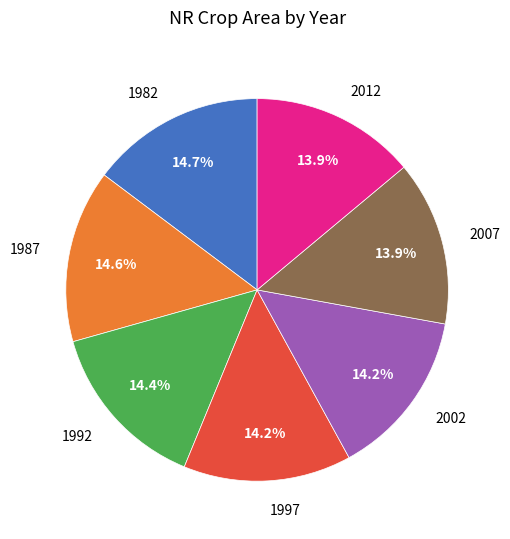

Is there any slice that represents more than half of the pie?

No